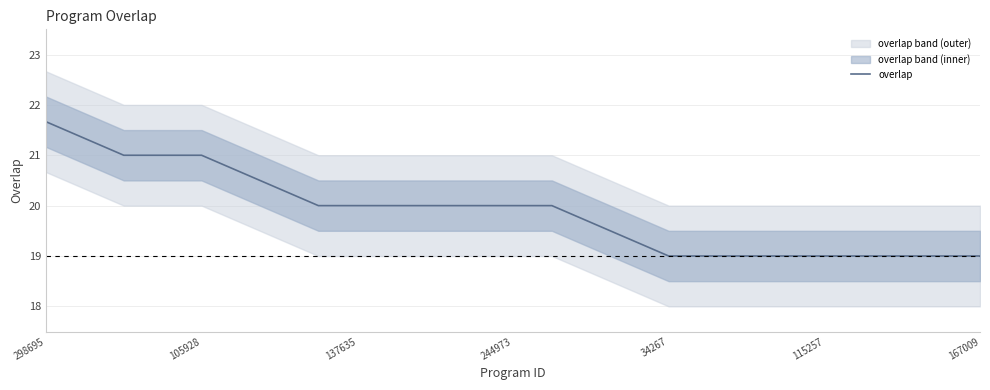

What is the difference between the maximum and second lowest values?

2.7